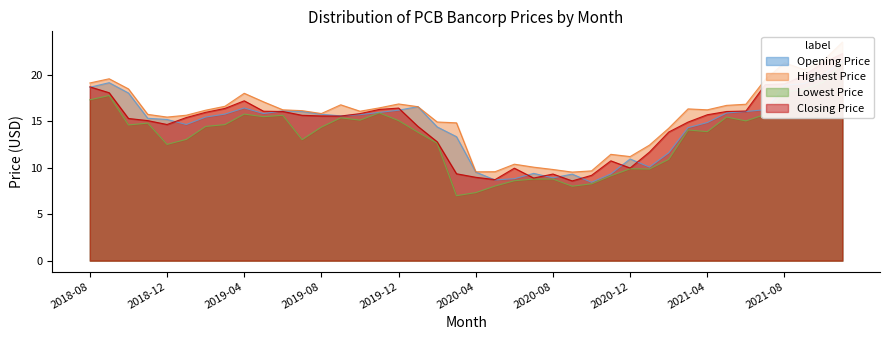

In Opening Price, how many points are lower than both neighbors (excluding endpoints)?

7